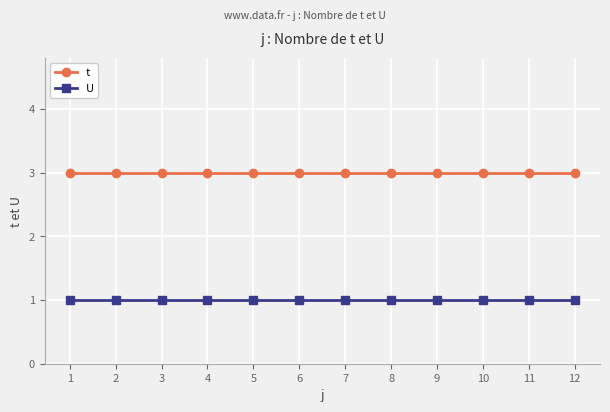

At how many categories does at least one series exceed 2?

12